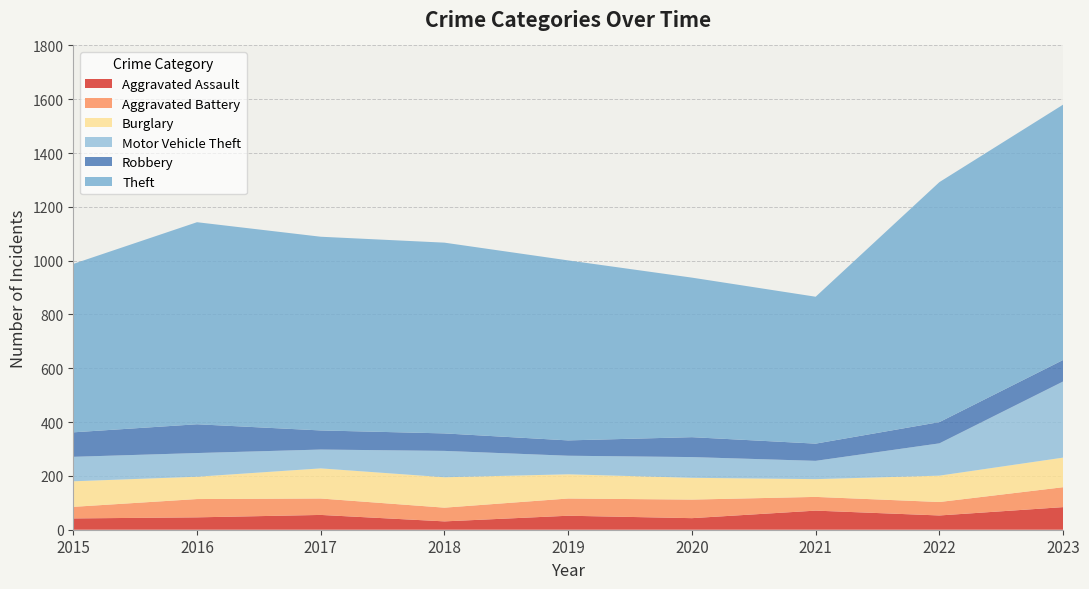

Reading right to left, what are all the values shown in this chart?

Aggravated Assault: 84	53	71	43	52	31	55	46	42
Aggravated Battery: 74	50	51	69	64	51	61	68	43
Burglary: 110	98	66	81	90	113	112	83	95
Motor Vehicle Theft: 283	120	68	77	69	98	70	88	91
Robbery: 80	79	64	74	57	65	71	107	91
Theft: 949	892	546	593	669	709	720	751	626